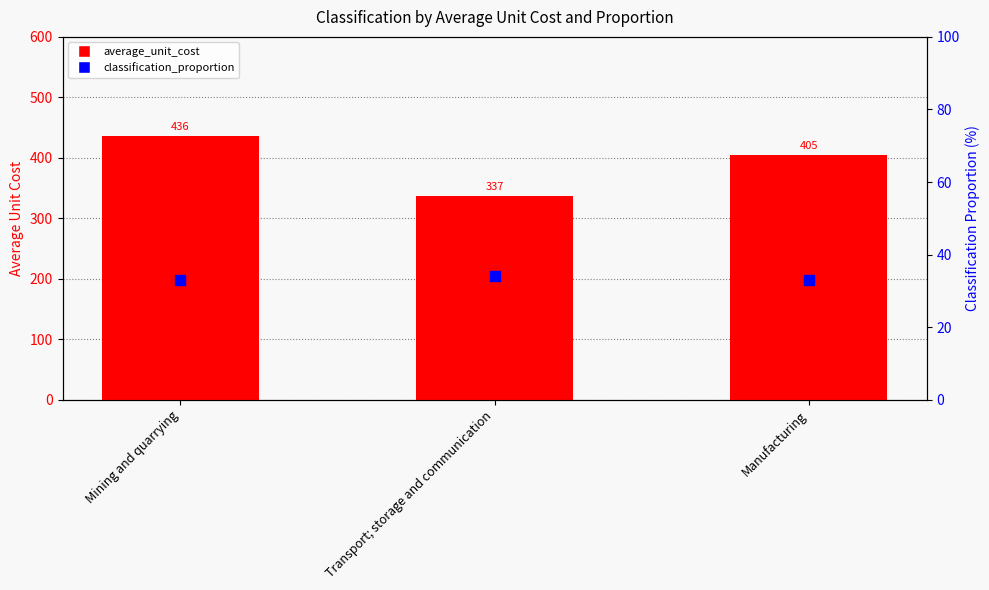

At how many categories does at least one series exceed 404?

2